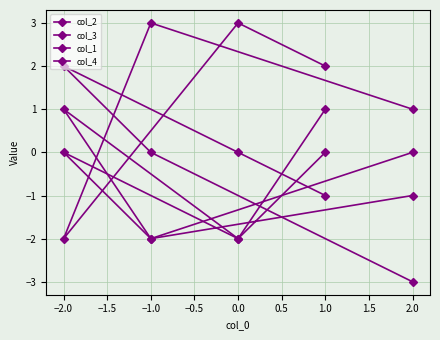

Is it true that col_2 equals 1 at −2.0?

False